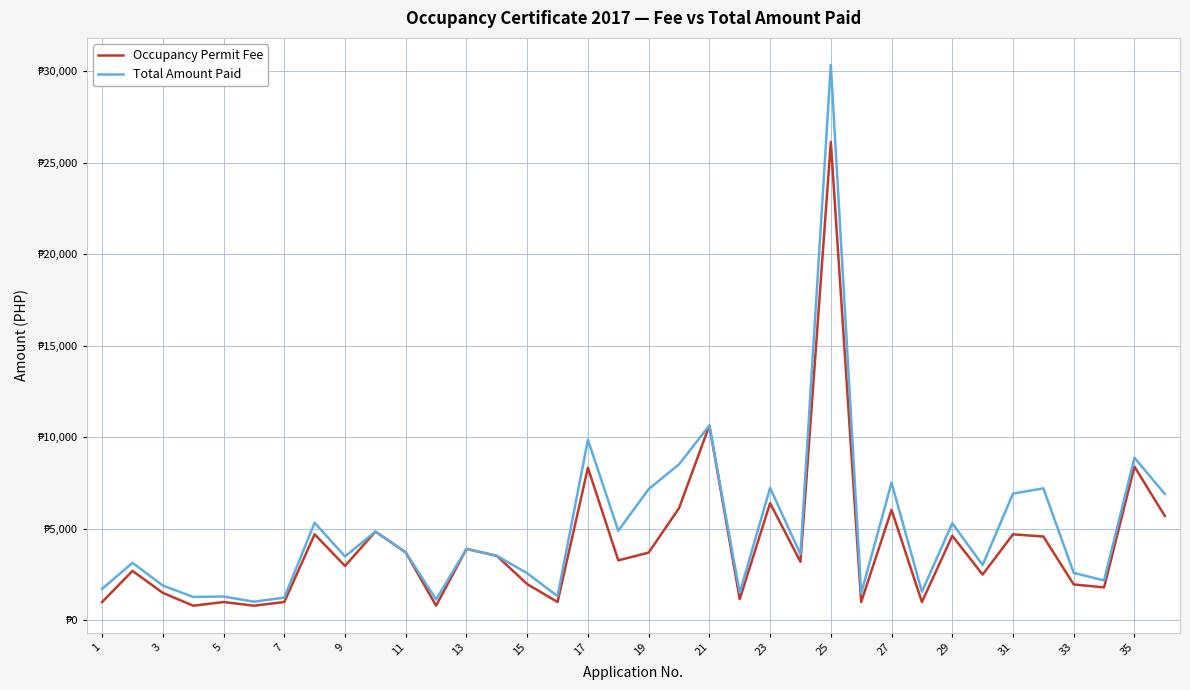

What are all the series names shown in the legend?

Occupancy Permit Fee, Total Amount Paid